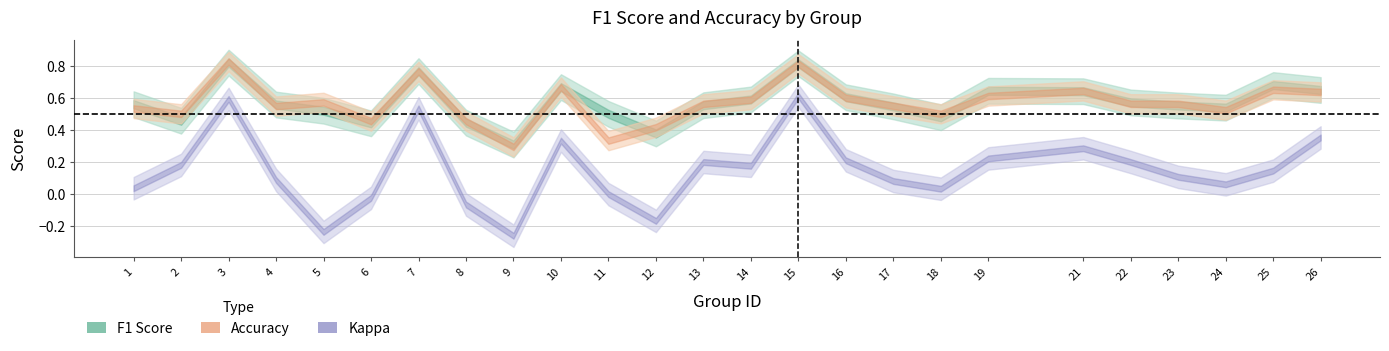

Between 12 and 10, which is larger?

10